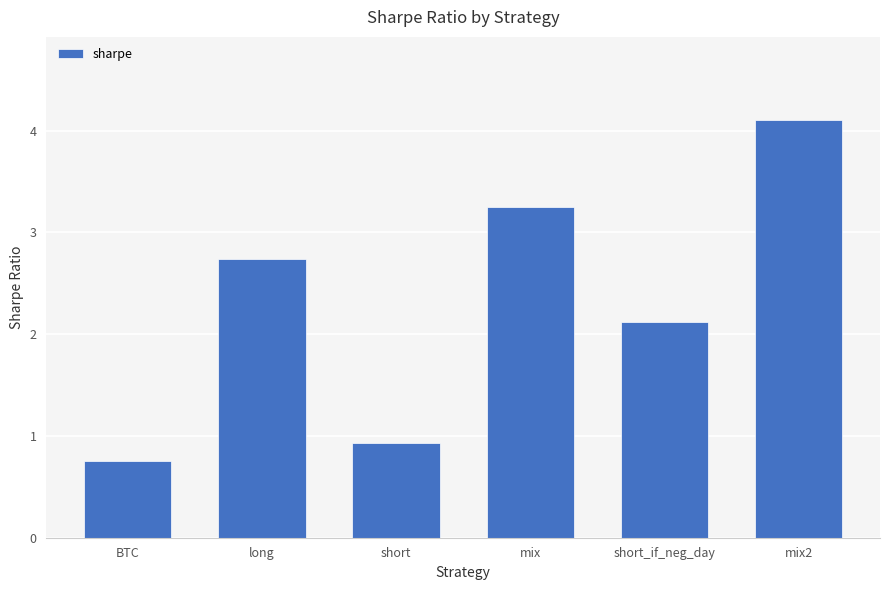

Where does the data first go above 2?

long